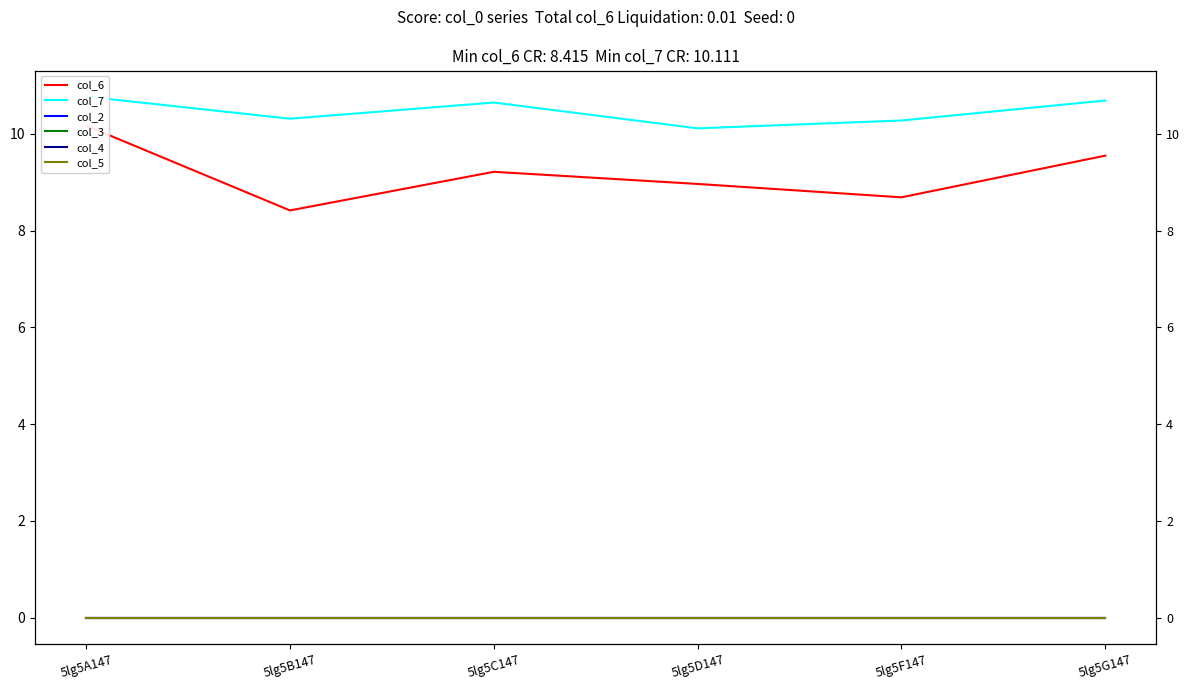

Reading right to left, what are all the values shown in this chart?

col_6: 9.5	8.7	9.0	9.2	8.4	10.2
col_7: 10.7	10.3	10.1	10.6	10.3	10.8
col_2: 0.0	0.0	0.0	0.0	0.0	0.0
col_3: 0.0	0.0	0.0	0.0	0.0	0.0
col_4: 0.0	0.0	0.0	0.0	0.0	0.0
col_5: 0.0	0.0	0.0	0.0	0.0	0.0